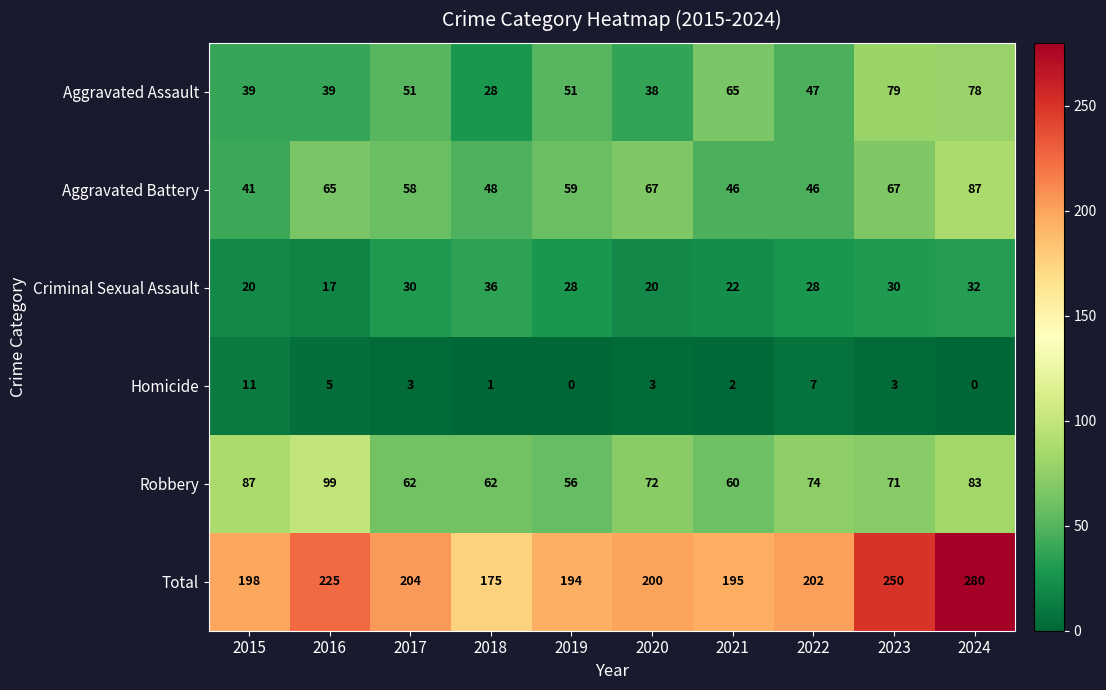

Which series has the largest total across all categories?

Total